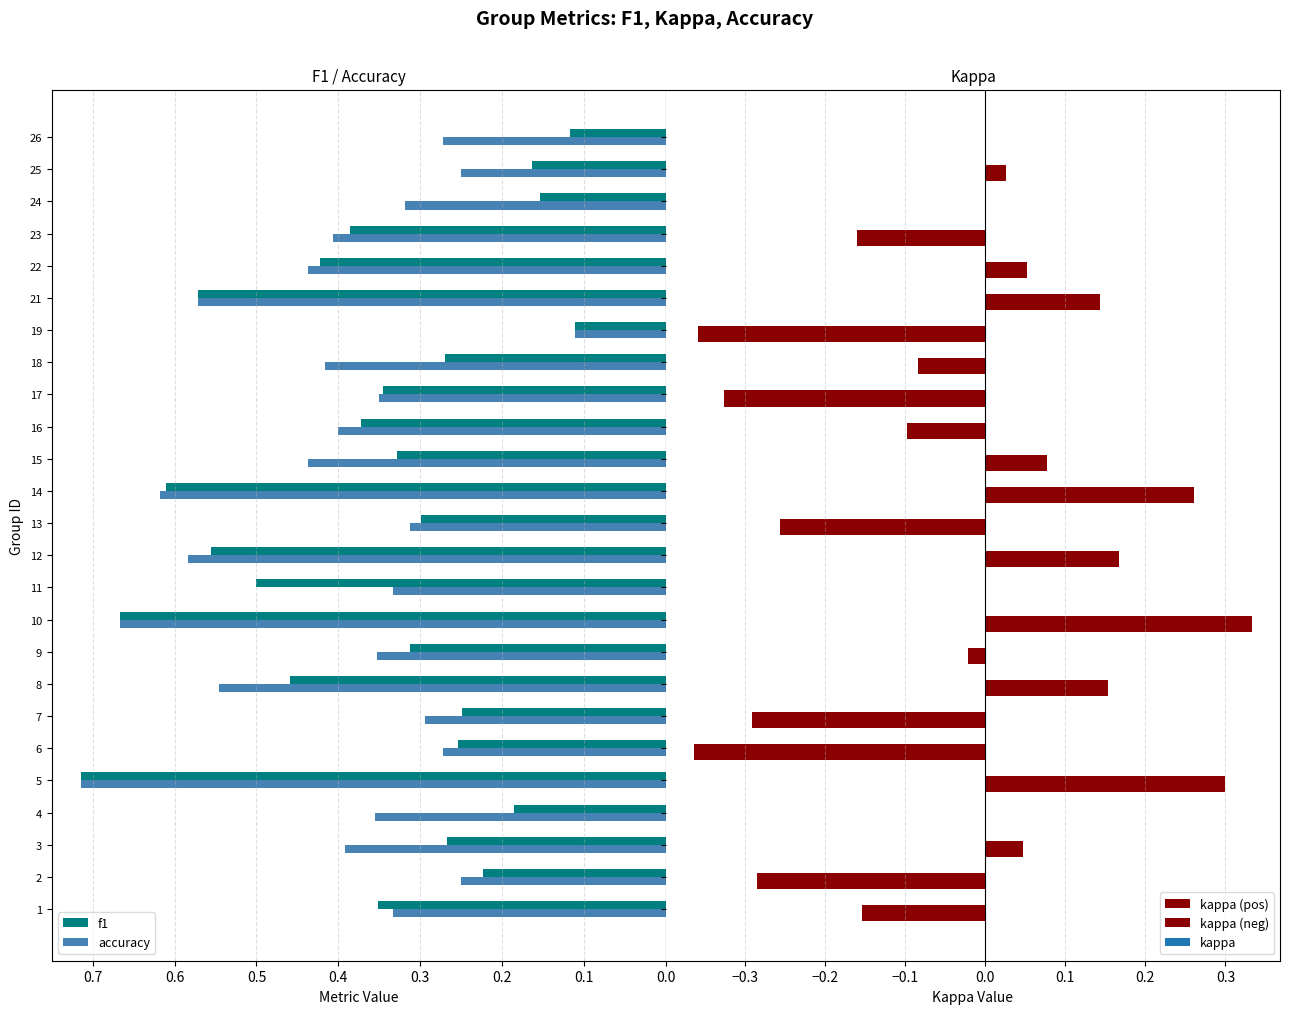

How many values in the kappa (pos) series exceed 0?

10